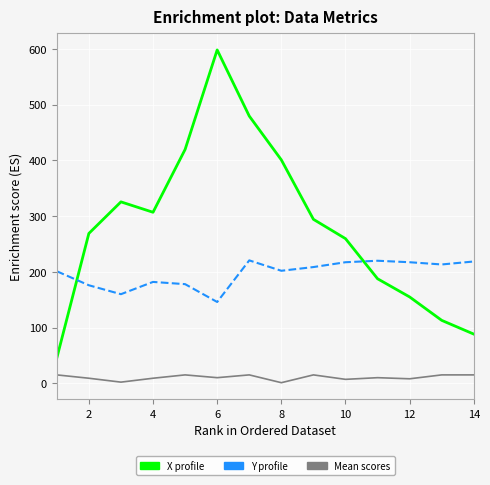

How many series are shown in this chart?

3